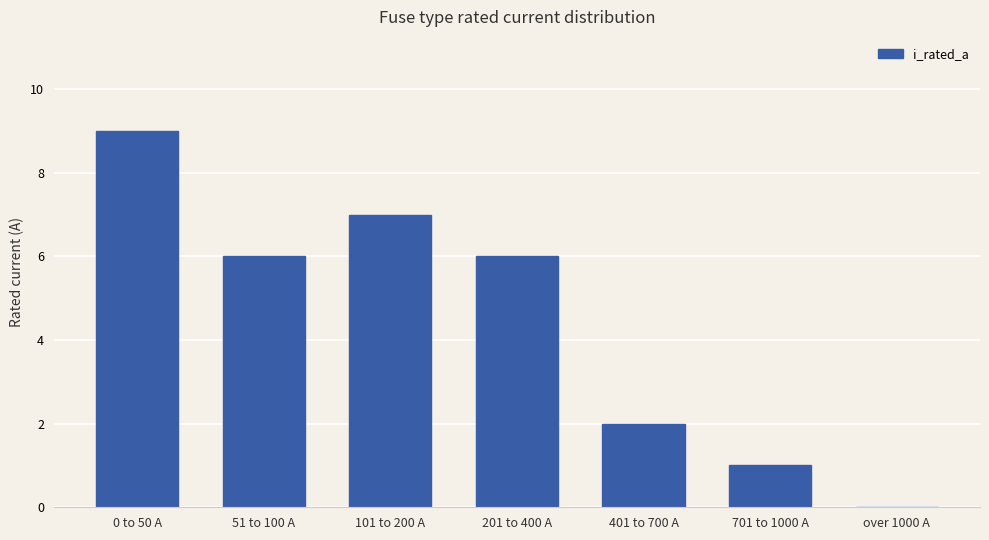

Count the values in the range 1 to 7.

5